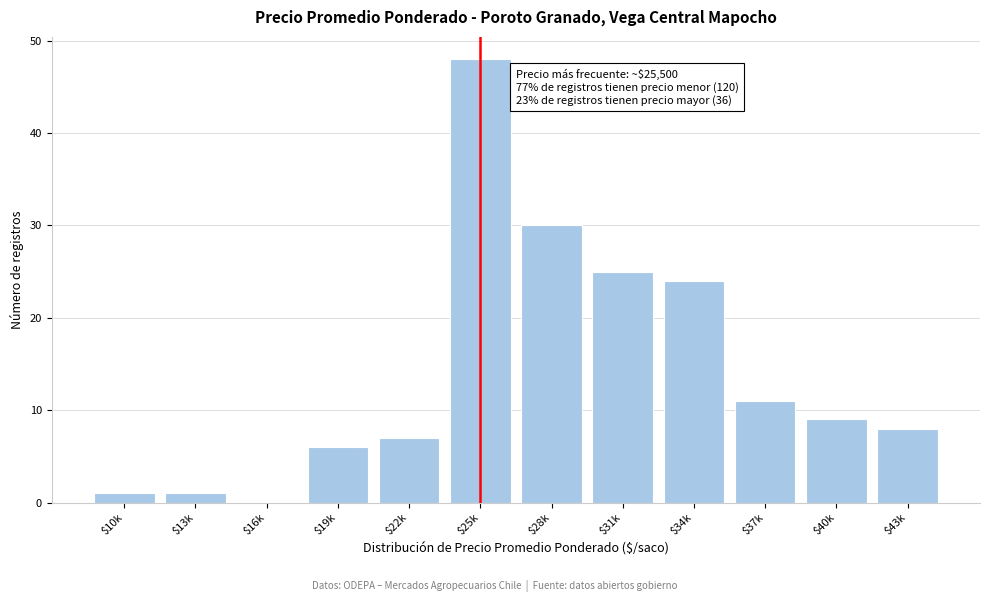

Is it true that the value at $43k is 12?

False